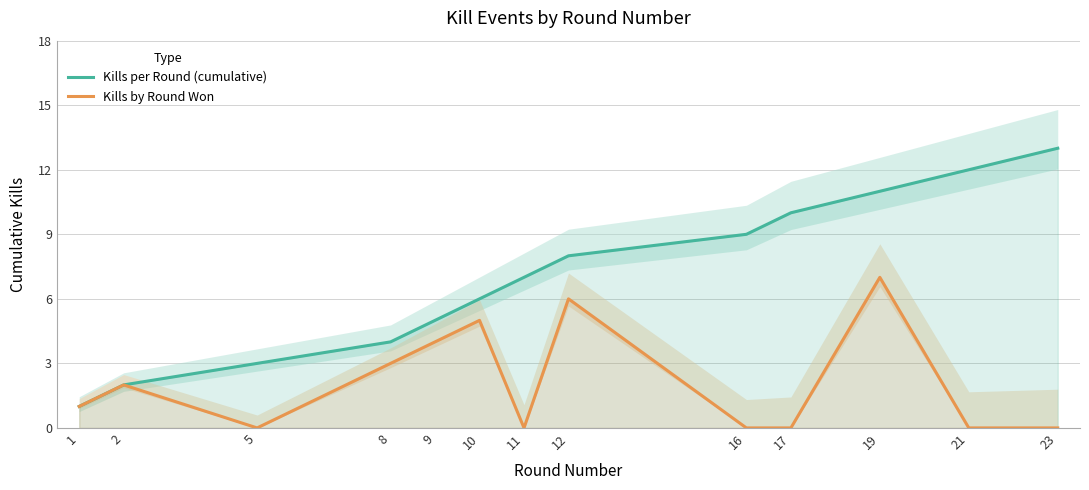

Does the chart display data point markers on the line(s)?

No